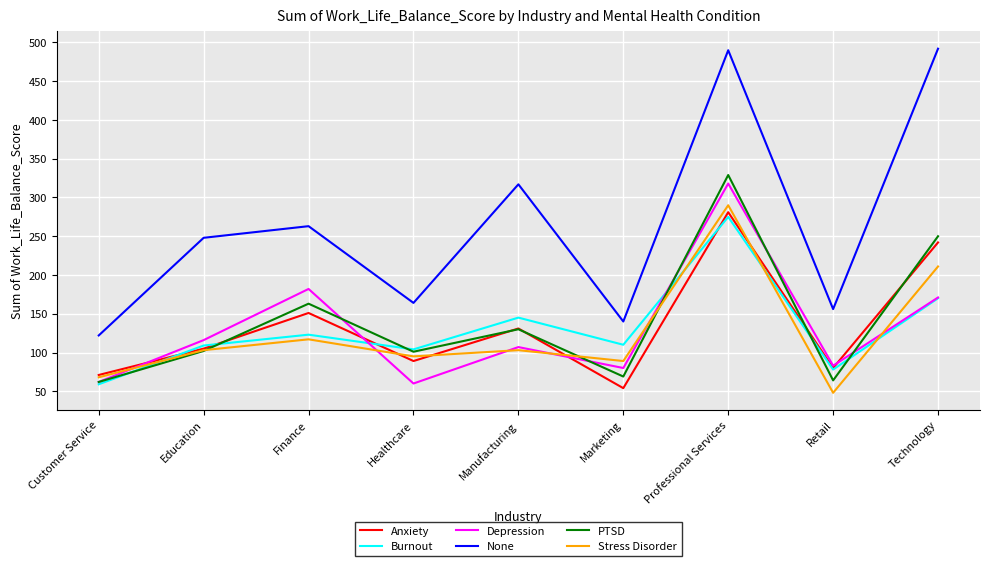

How many distinct data groups are displayed?

6